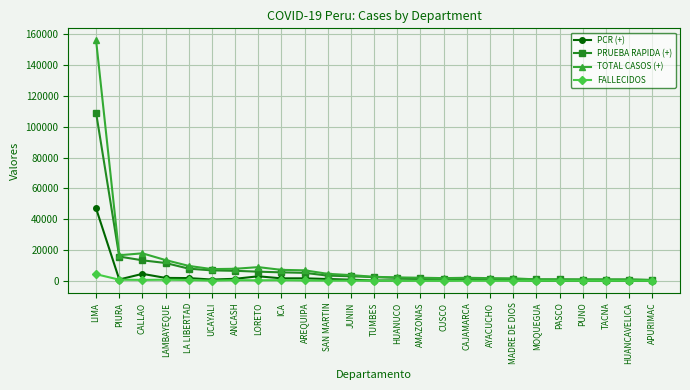

How many lines are shown in the chart?

4